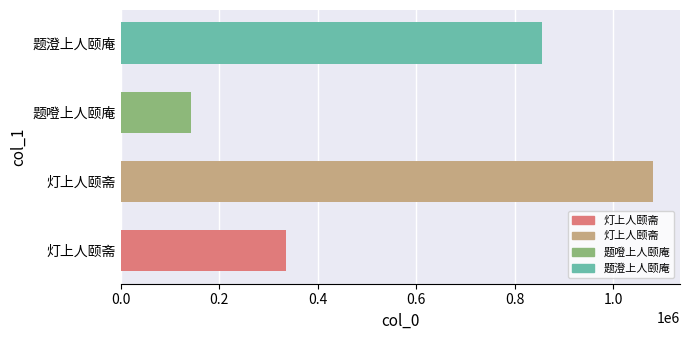

The value at 灯上人颐斋 is 221237. True or false?

False